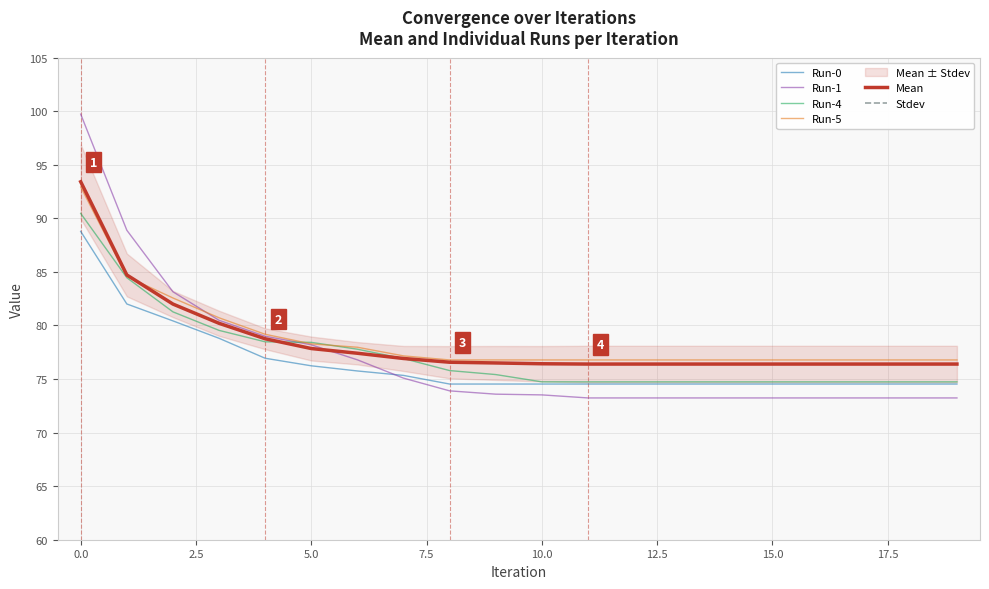

What is the lowest value of the Mean series?

76.4